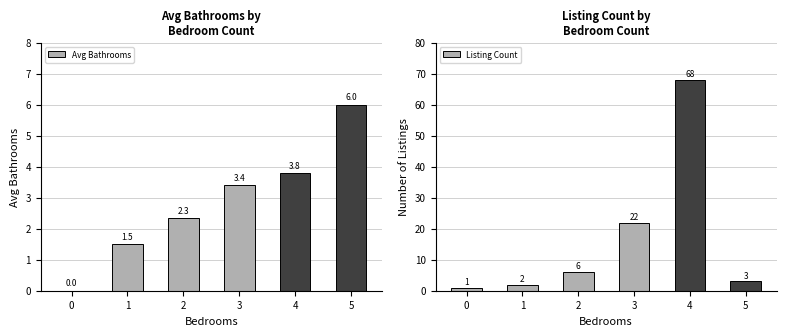

Reading right to left, what are all the values shown in this chart?

Avg Bathrooms: 5=6.0	4=3.8	3=3.4	2=2.3	1=1.5	0=0.0
Listing Count: 5=3.0	4=68.0	3=22.0	2=6.0	1=2.0	0=1.0